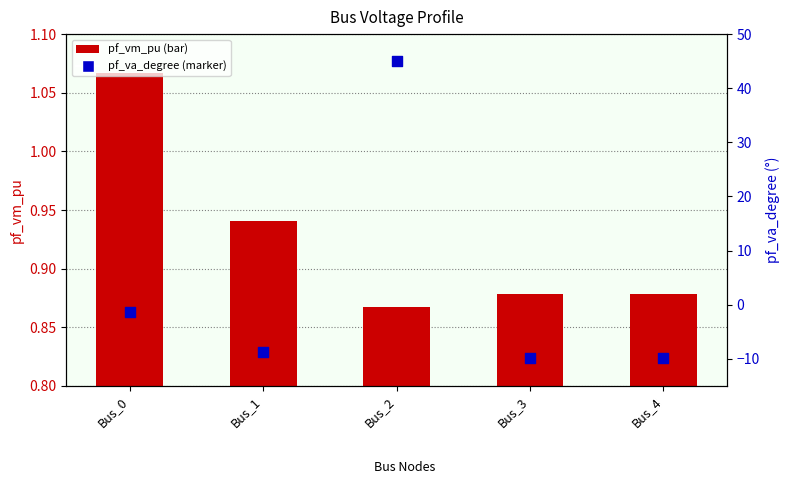

What are all the series names shown in the legend?

pf_vm_pu, pf_va_degree